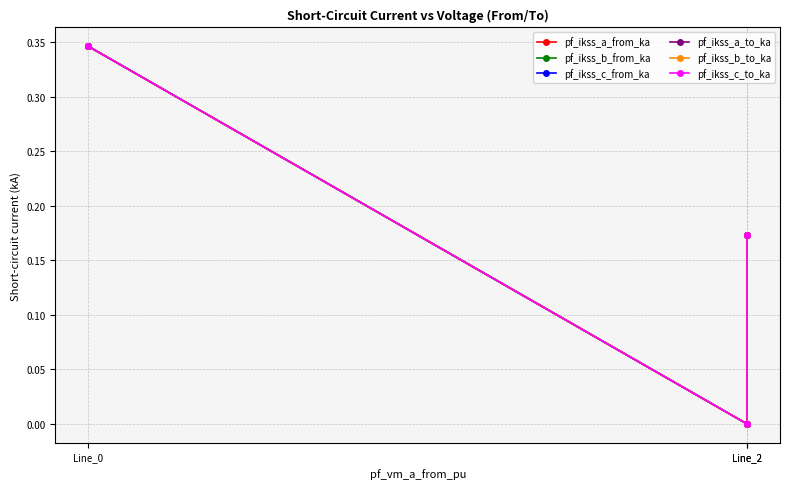

How many series are shown in this chart?

6